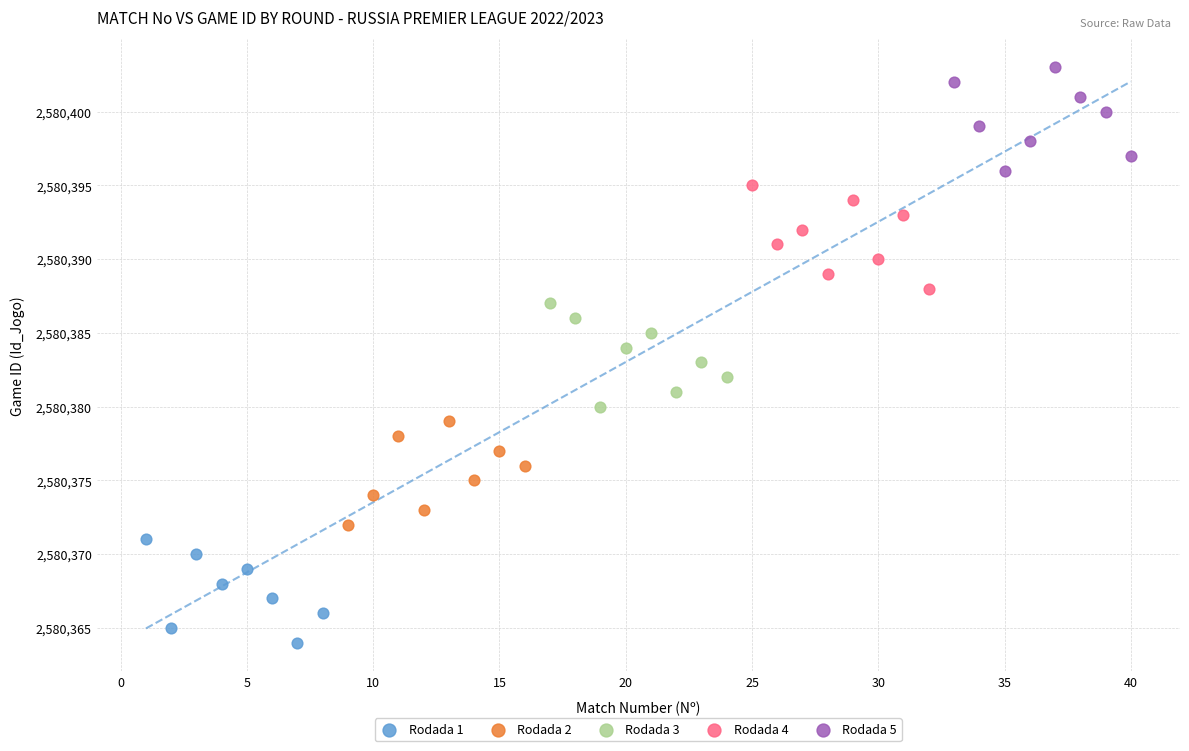

Which series contains the highest Y value?

Rodada 5